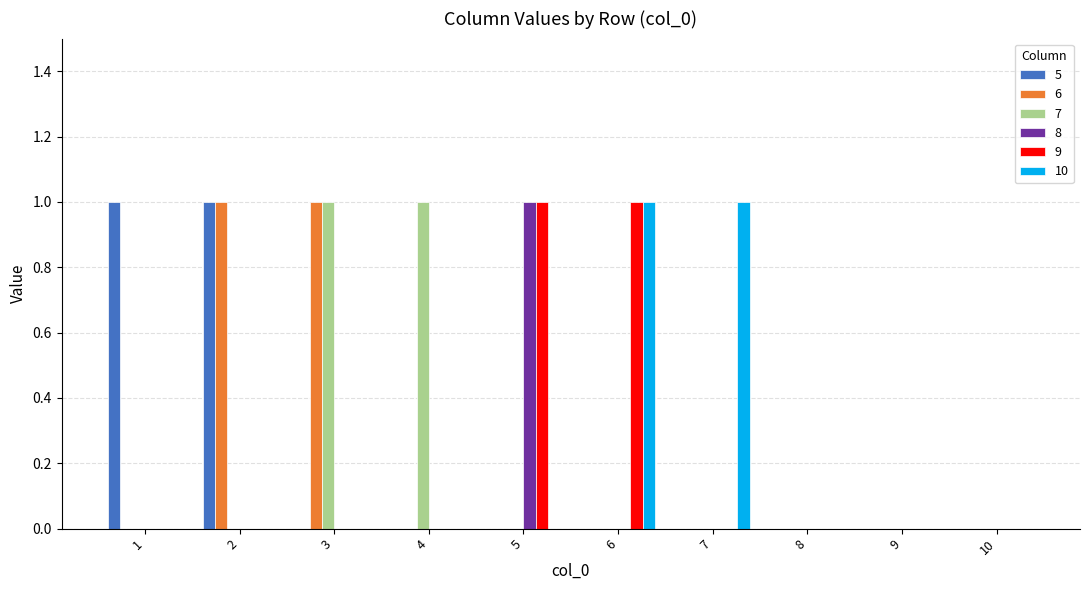

Count the 9 values in the range 0 to 1.

10